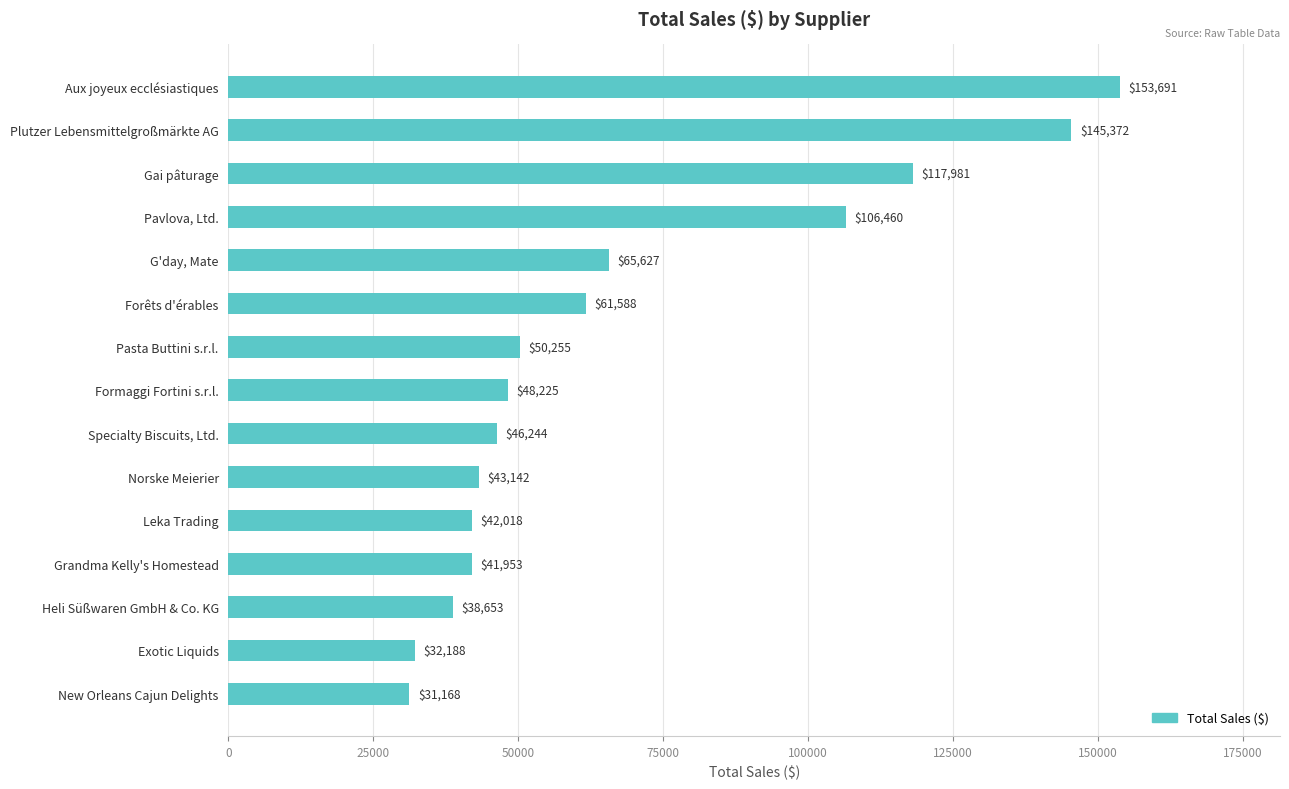

The value at Formaggi Fortini s.r.l. is 48225. True or false?

True